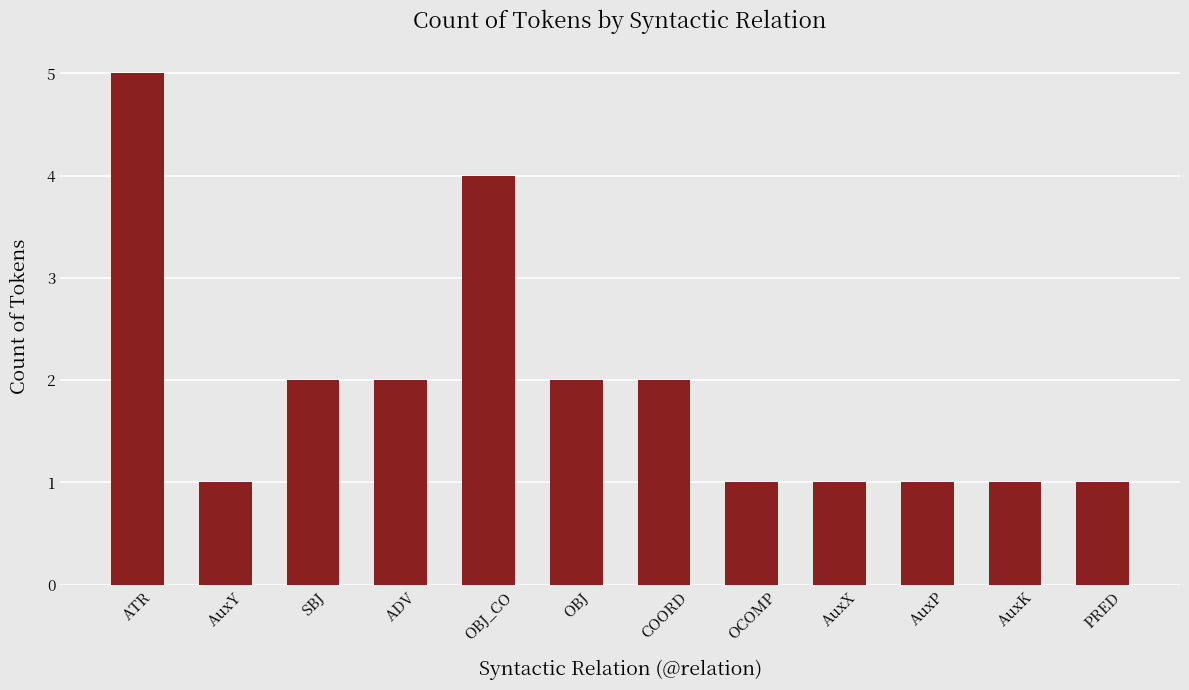

True or false: the data shows 1 at SBJ.

False